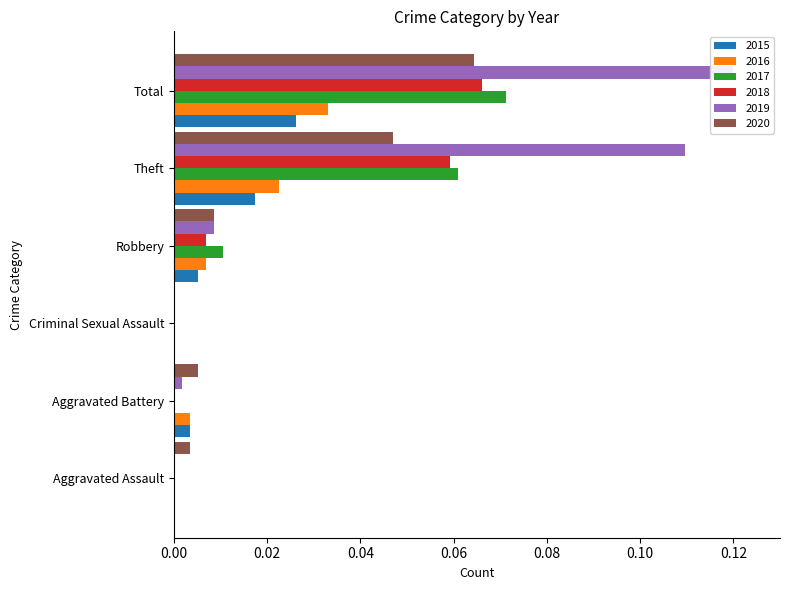

How many bars are there in each group?

6